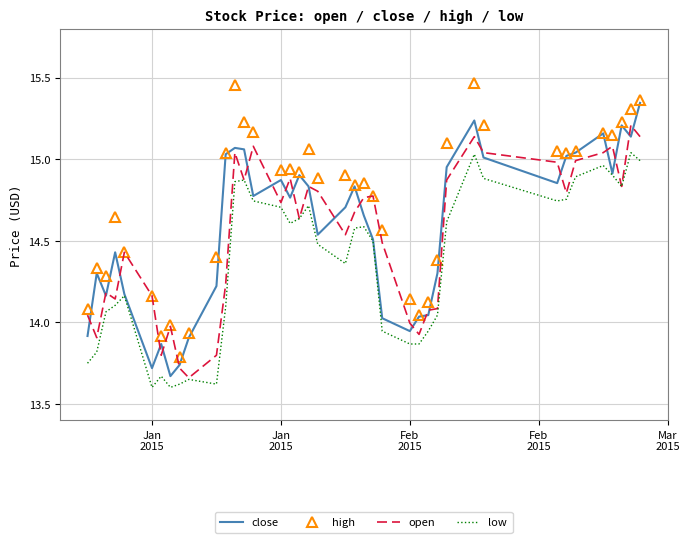

Which series has the largest total across all categories?

high